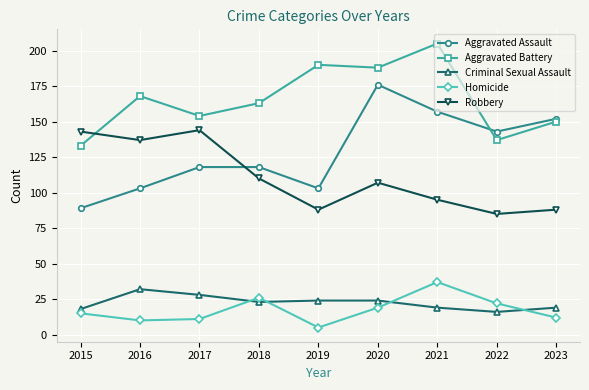

Between which two adjacent categories do Robbery and Aggravated Battery first intersect?

2015 and 2016